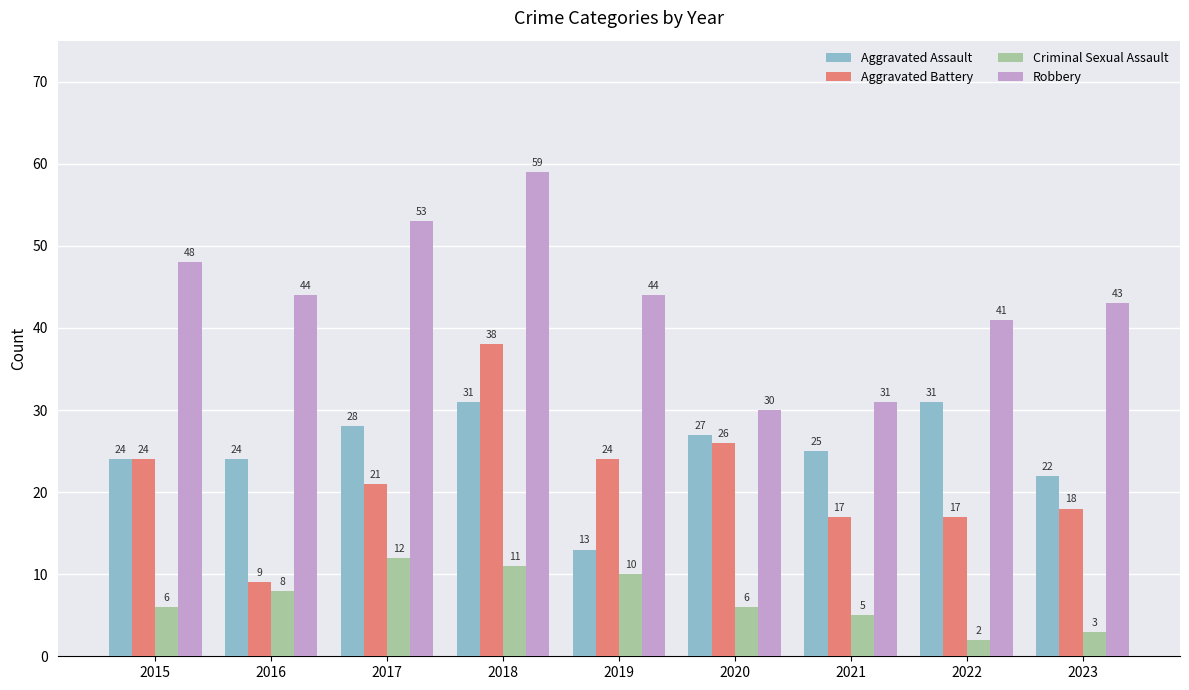

The value of Robbery at 2015 is 48. True or false?

True